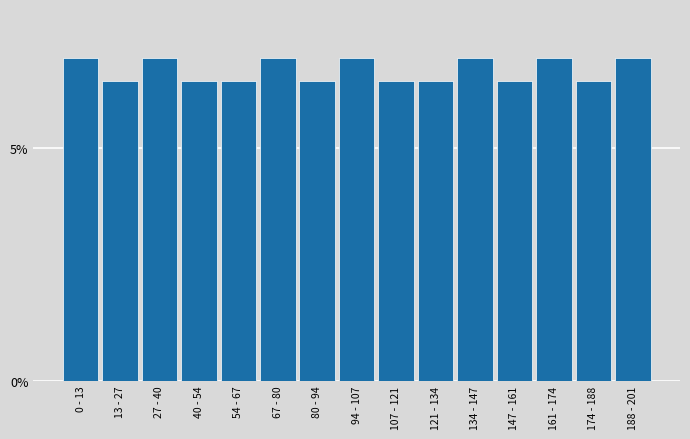

Reading left to right, transcribe all the data shown in this chart.

6.9	6.4	6.9	6.4	6.4	6.9	6.4	6.9	6.4	6.4	6.9	6.4	6.9	6.4	6.9